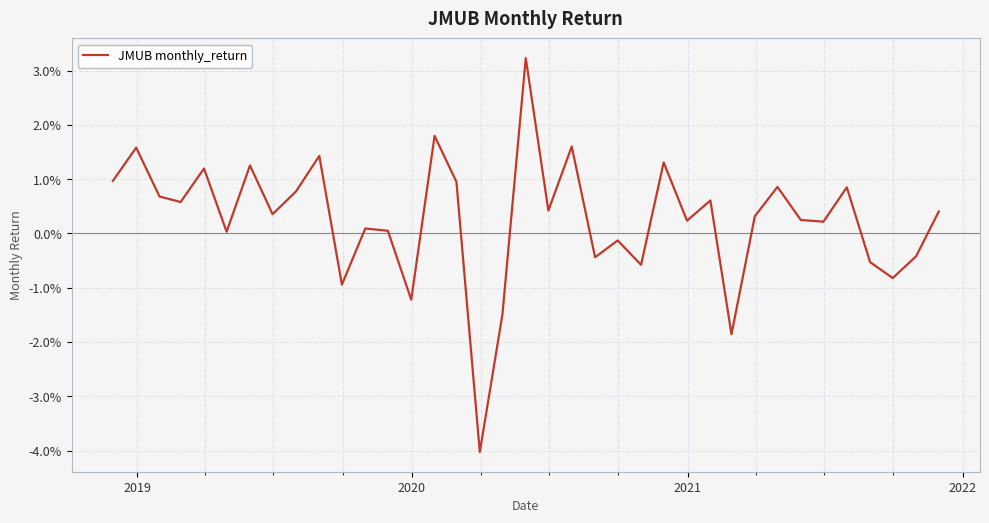

Does the chart display data point markers on the line(s)?

No